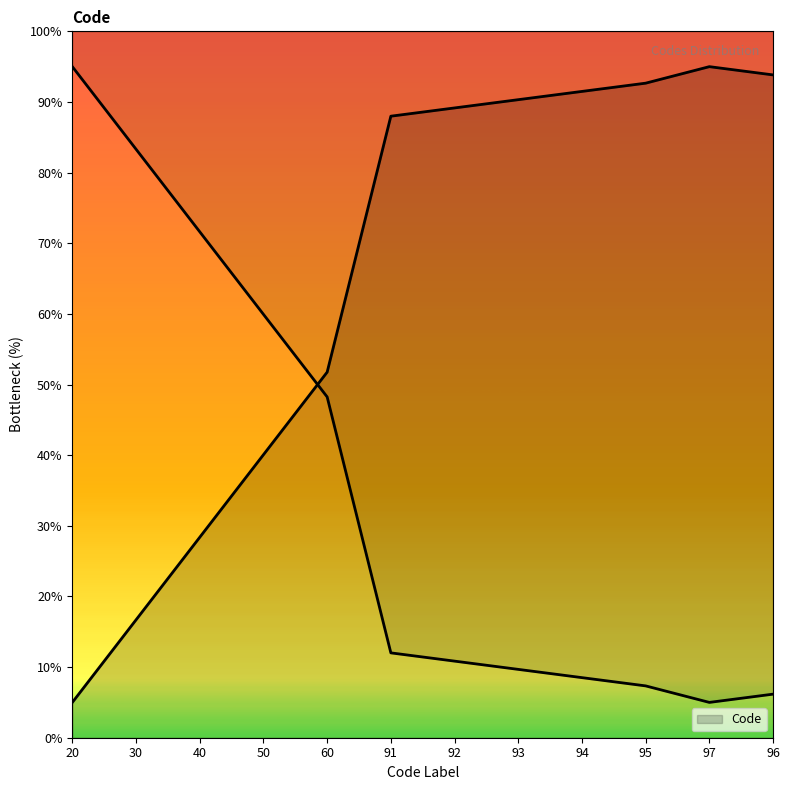

Reading left to right, transcribe all the data shown in this chart.

5.0	16.7	28.4	40.1	51.8	88.0	89.2	90.3	91.5	92.7	95.0	93.8